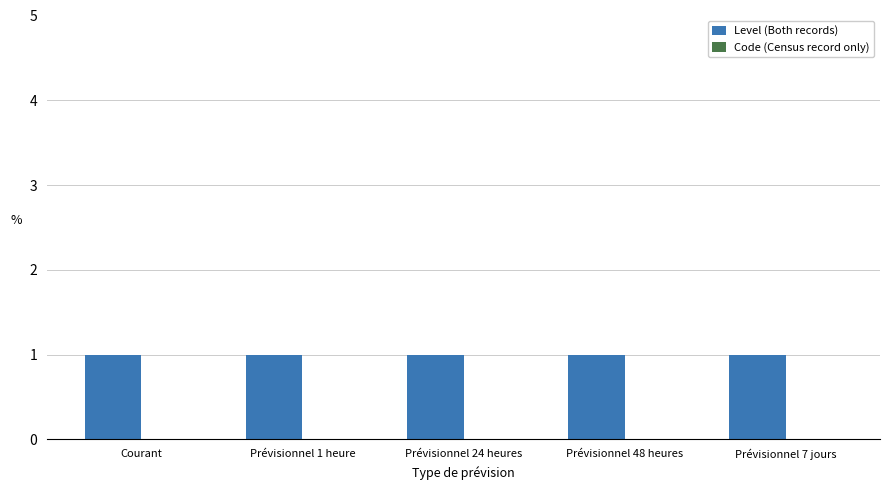

What are all the series names shown in the legend?

Level (Both records), Code (Census record only)